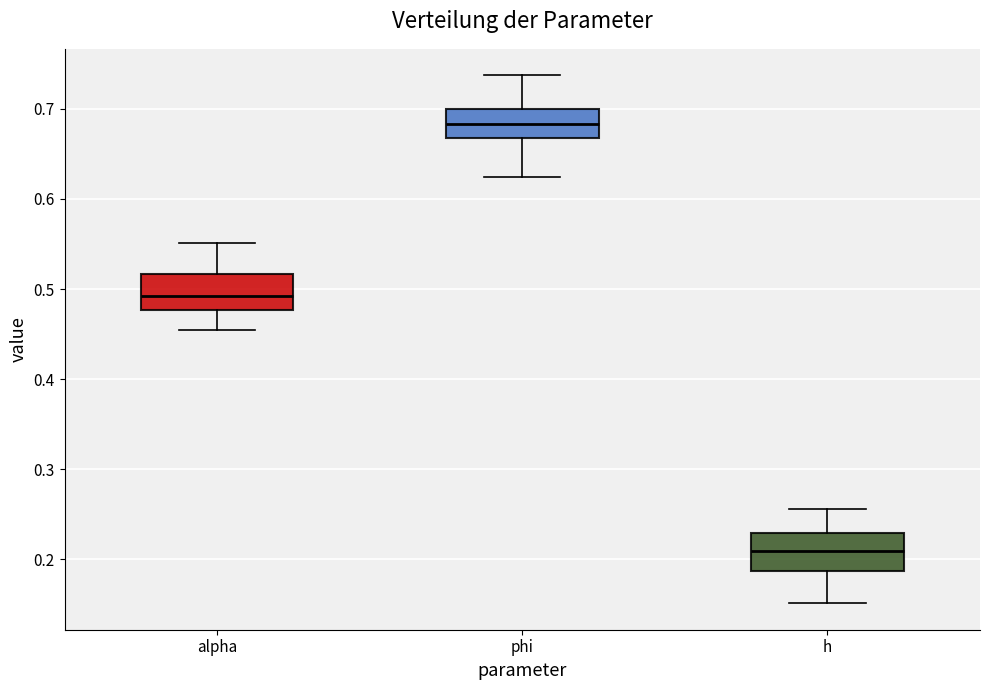

Reading left to right, read every box against the y-axis: the position of its median line, the range the box covers, and the ends of its whiskers. The values are not printed on the chart, so give them approximately, as read against the axis.

alpha: median 0.49, box 0.48 to 0.52, whiskers 0.45 to 0.55
phi: median 0.68, box 0.67 to 0.70, whiskers 0.62 to 0.74
h: median 0.21, box 0.19 to 0.23, whiskers 0.15 to 0.26